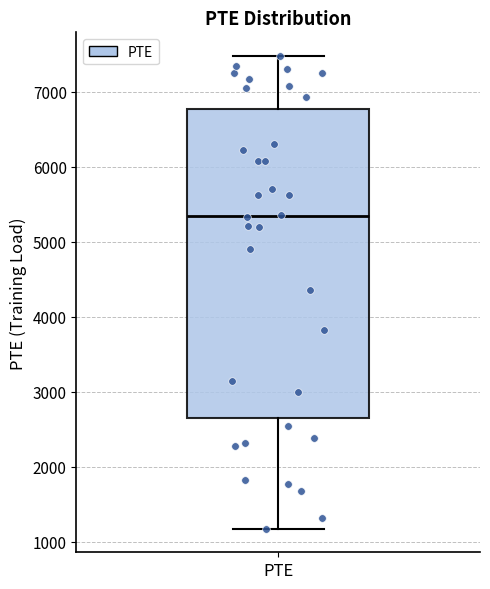

Where does the lower whisker of the box for PTE end on the y-axis? The values are not printed on the chart, so give them approximately, as read against the axis.

1200